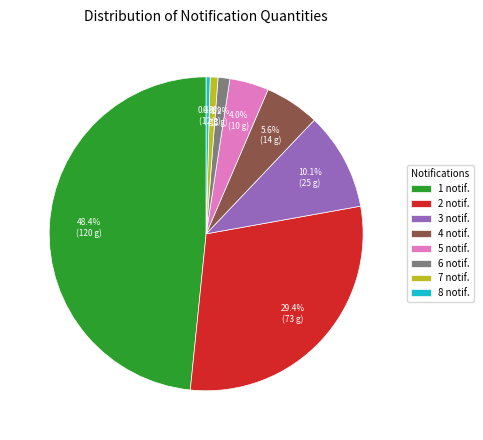

Combined, what portion of the pie is 5 and 7?

4.8%